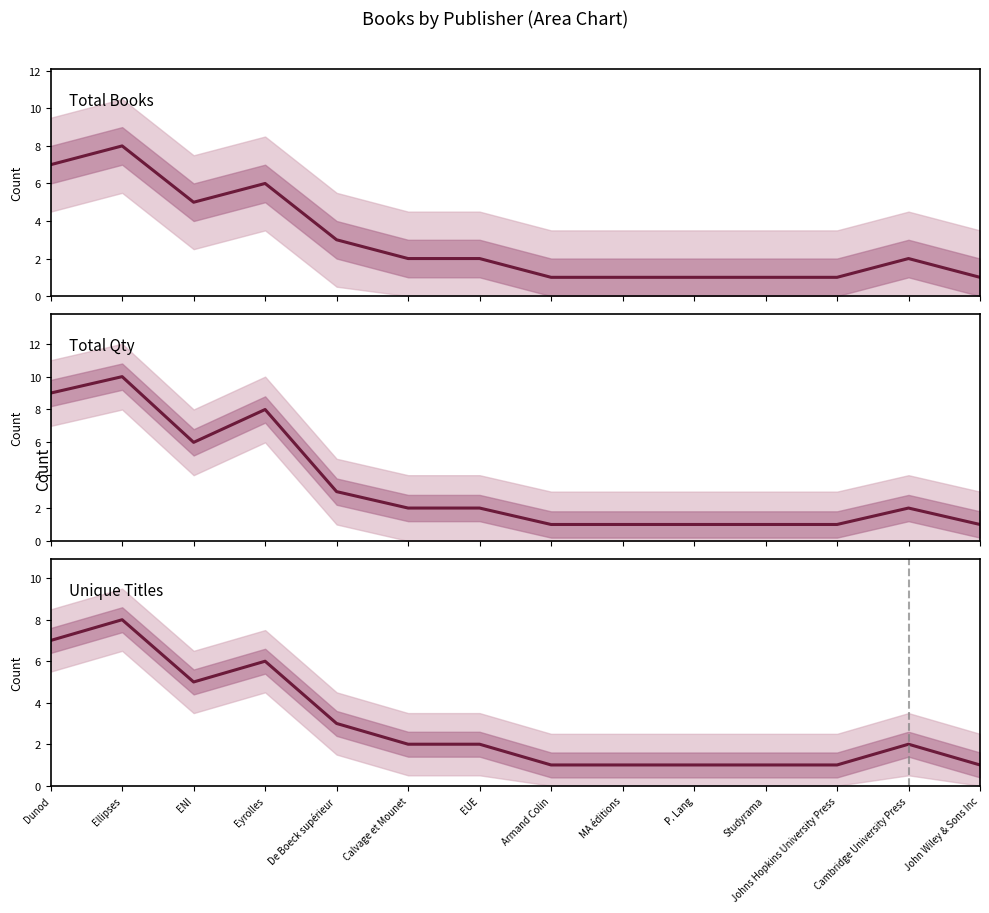

What is the sum of all Unique Titles values?

41